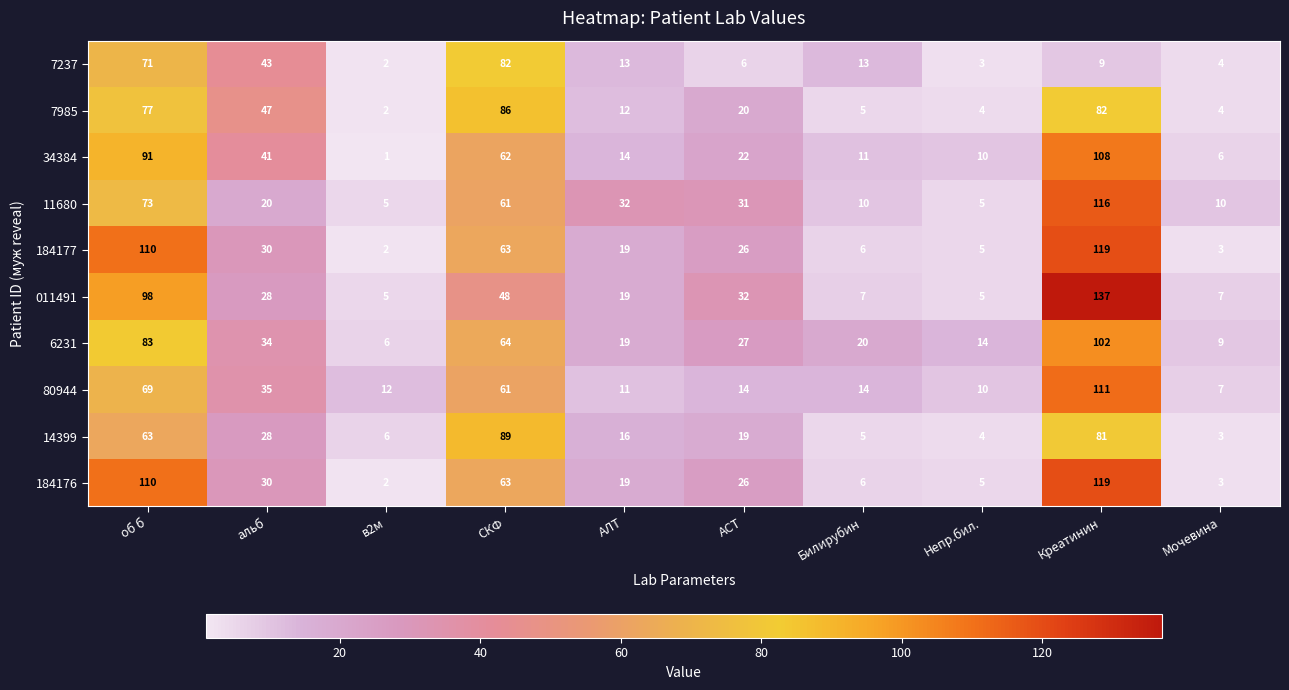

Where is 184176 nearest to the value 60?

СКФ